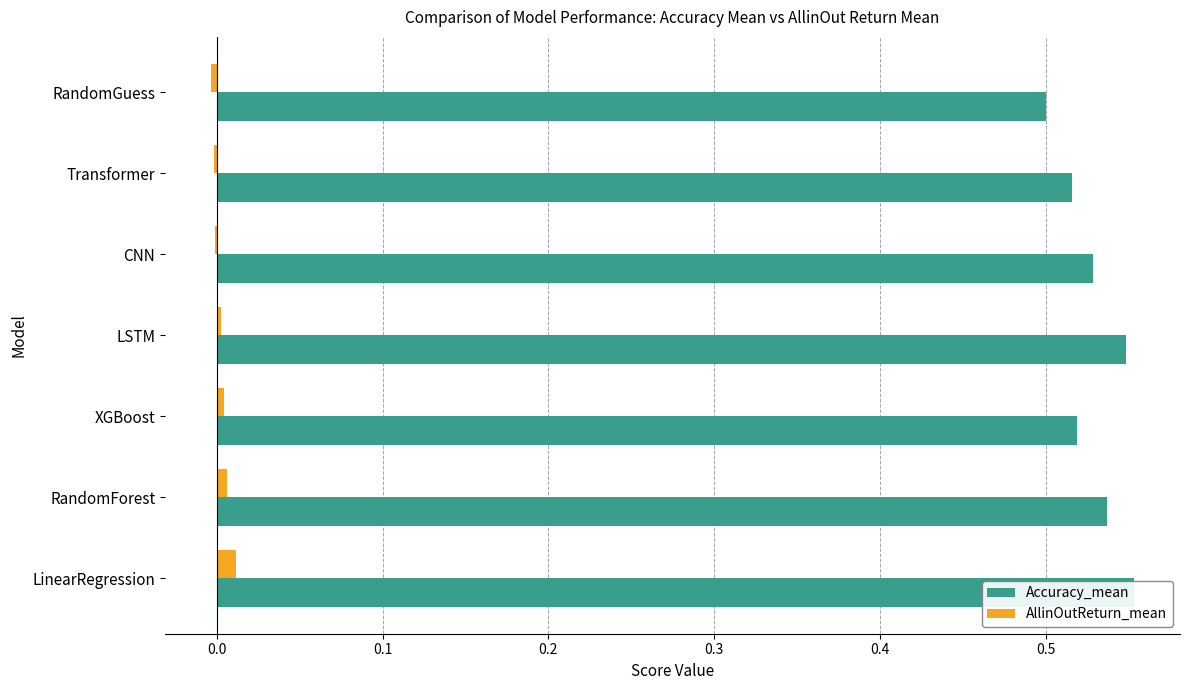

Rank the series by their maximum value, from highest to lowest.

Accuracy_mean, AllinOutReturn_mean